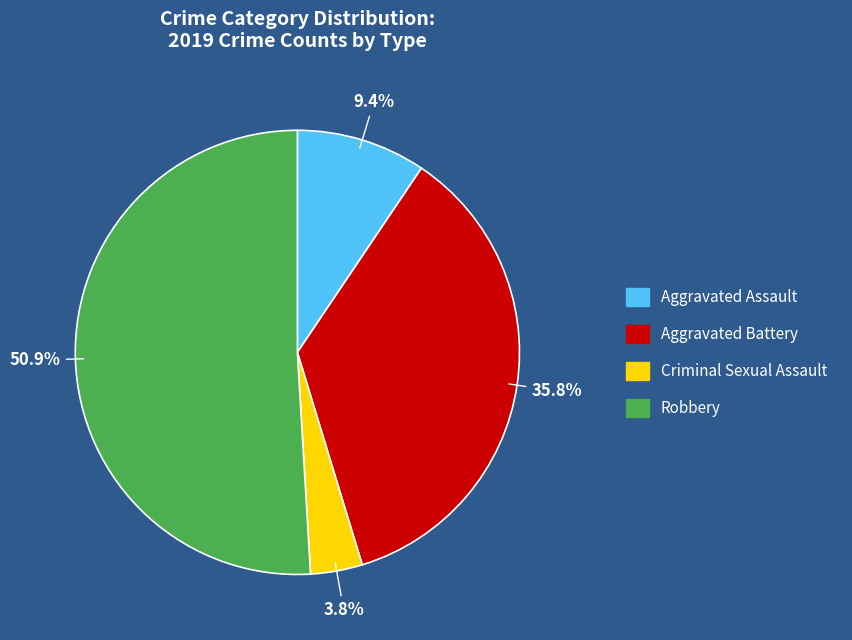

Which category has the biggest portion of the pie?

Robbery